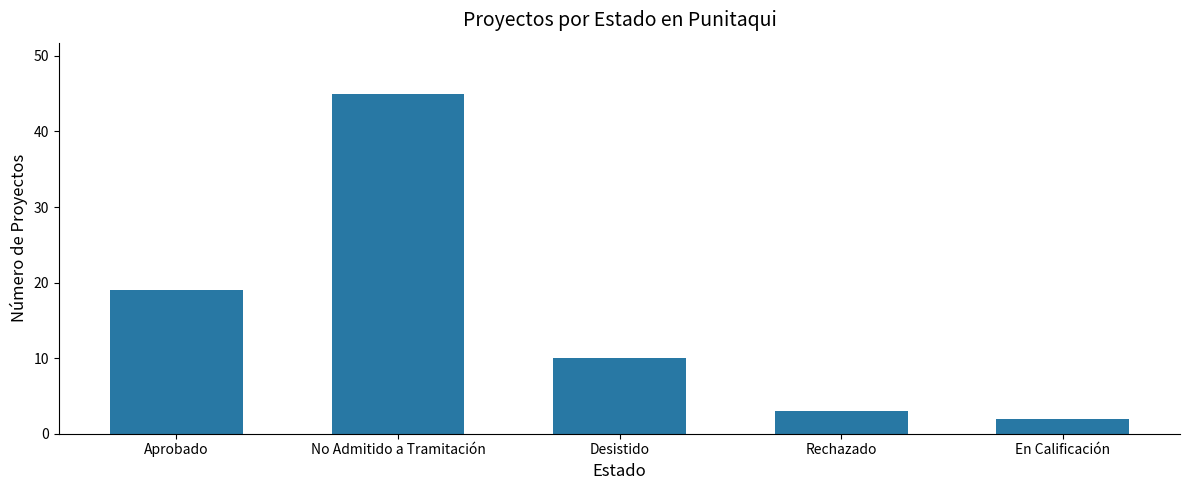

The chart shows a value of 2 at En Calificación. True or false?

True